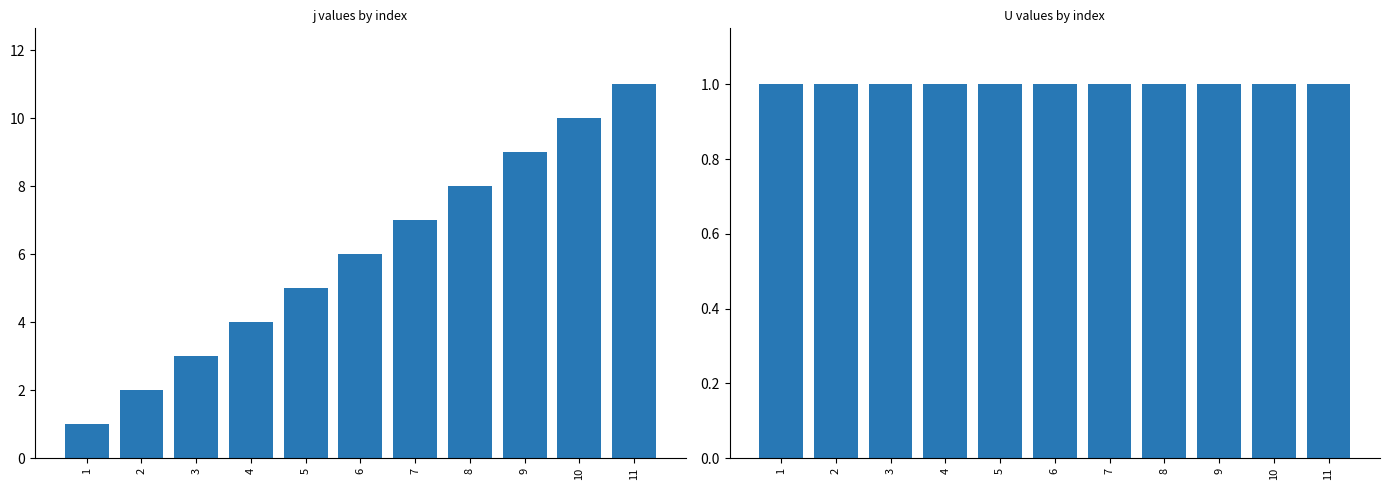

Is the value of j at 2 greater than the value of U at 7?

Yes